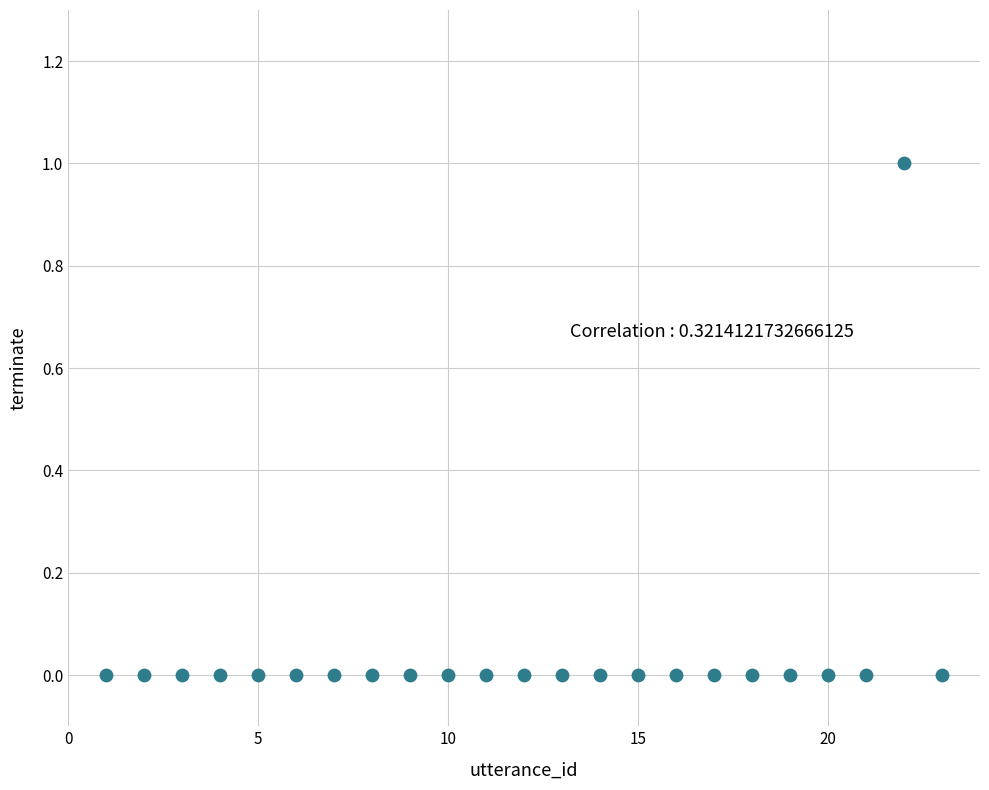

What is the range of X values (max minus min)?

22